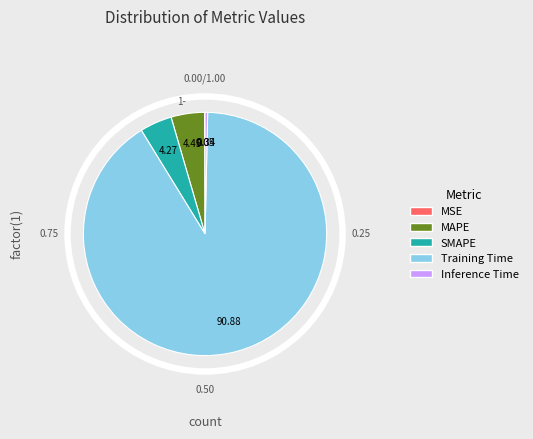

The MAPE slice represents 18% of the pie. True or false?

False